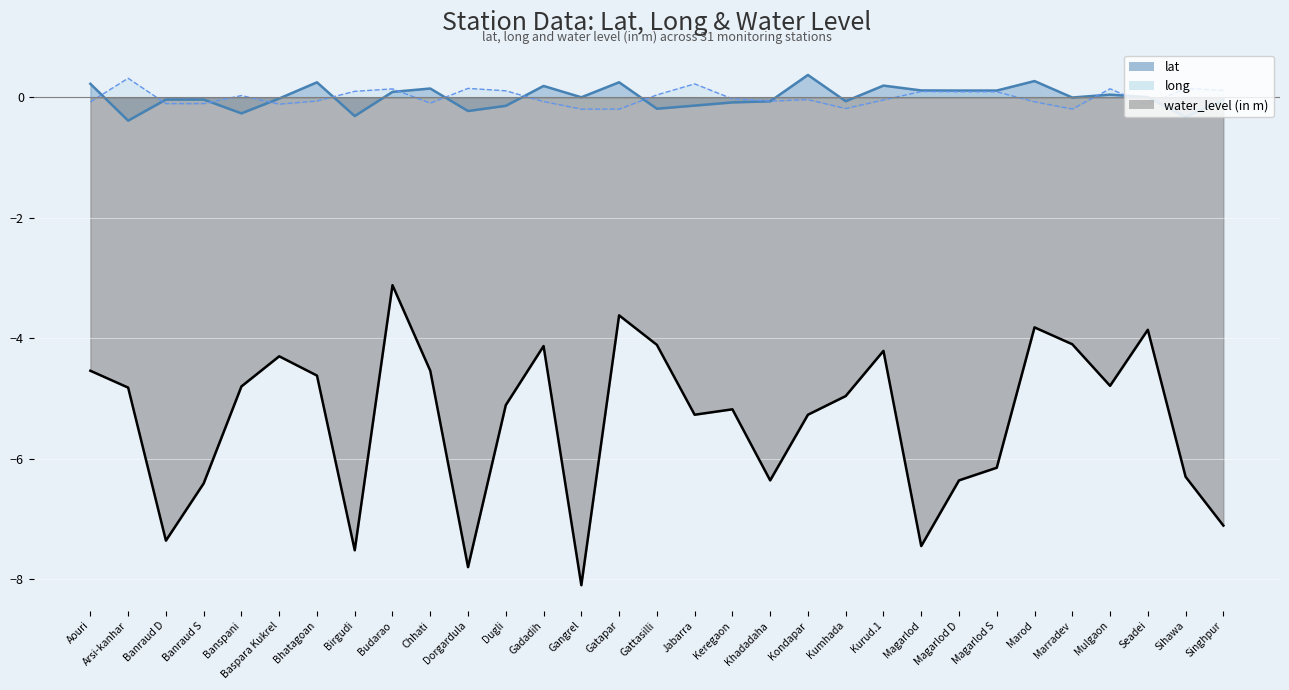

What is the approximate value of lat at Jabarra?

-0.1